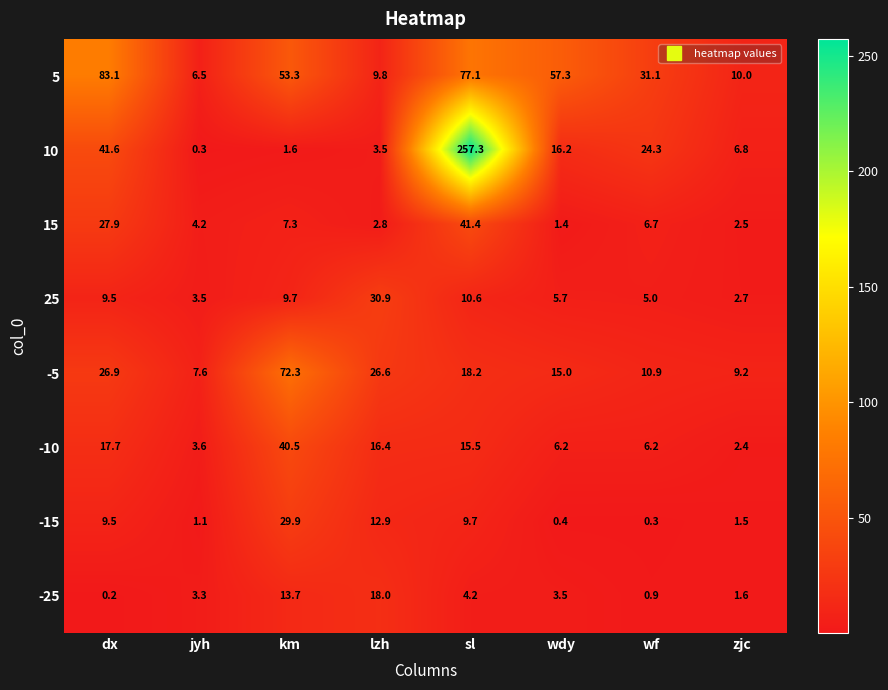

Which series changed the most between km and wdy?

-5